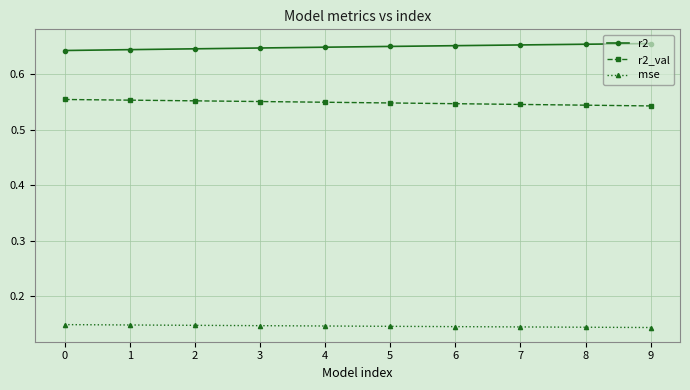

Rank the series by their average value, from lowest to highest.

mse, r2_val, r2